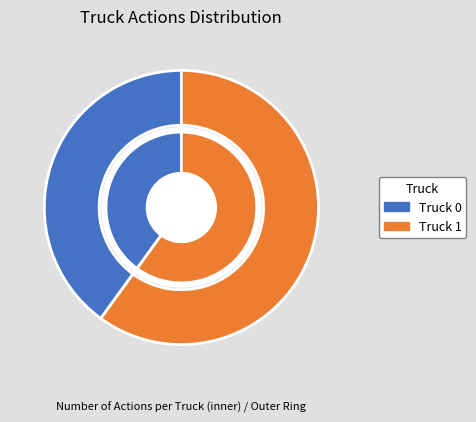

Which slice represents more than half of the pie?

Truck 1